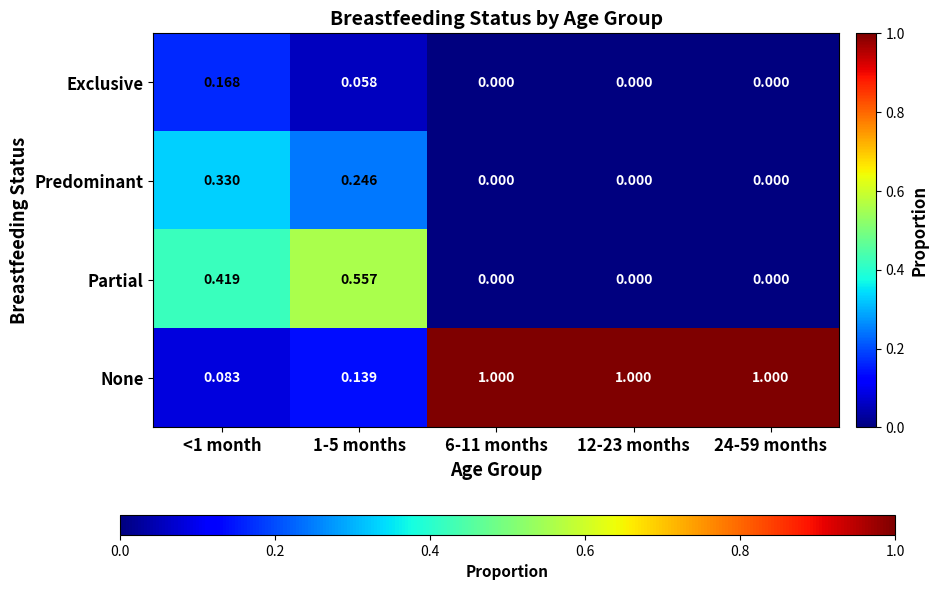

Which series has the largest range (max minus min)?

None